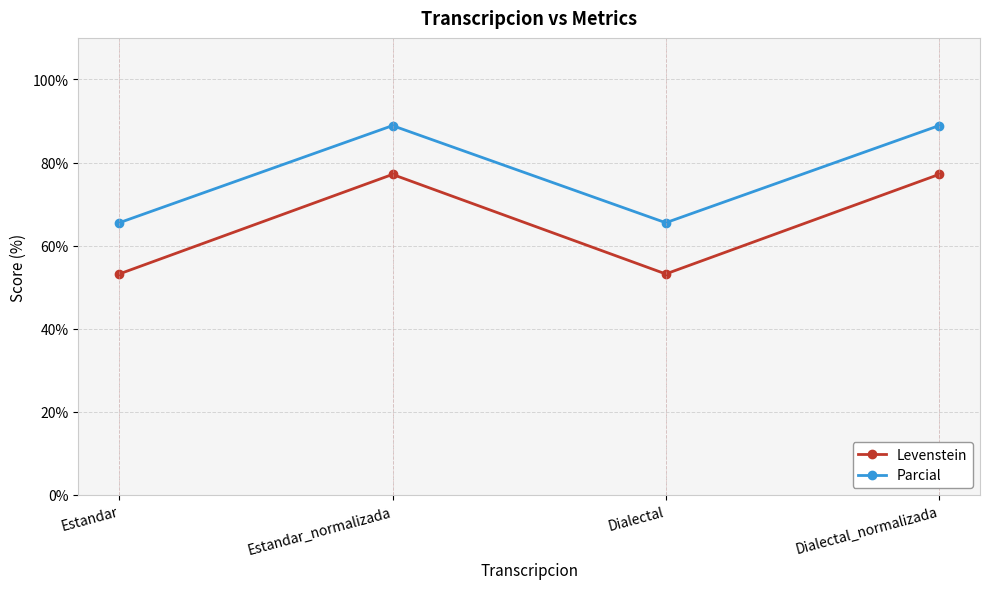

At how many categories does at least one series exceed 78?

2